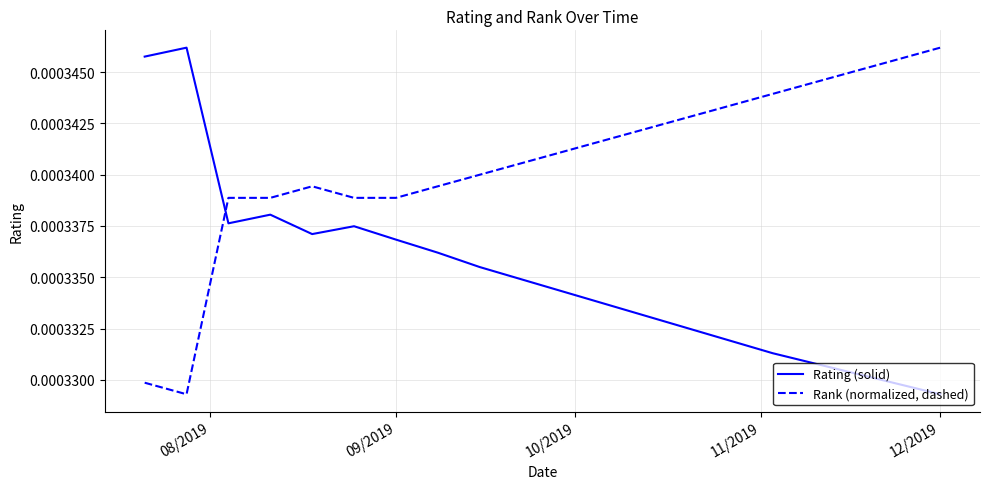

List the series in order of their overall mean, lowest first.

Rating (solid), Rank (normalized, dashed)